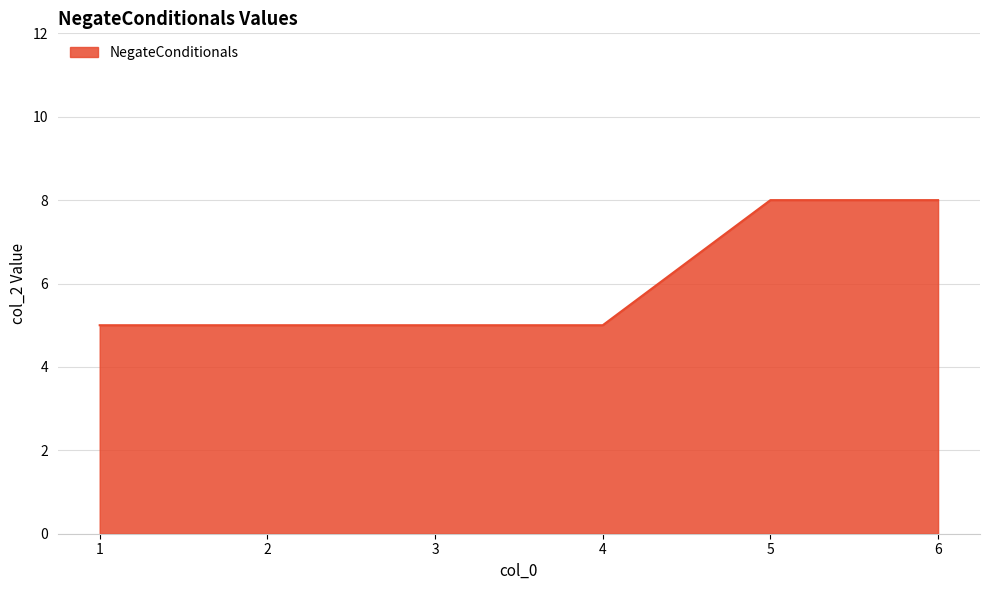

What is the maximum value shown in the chart?

8